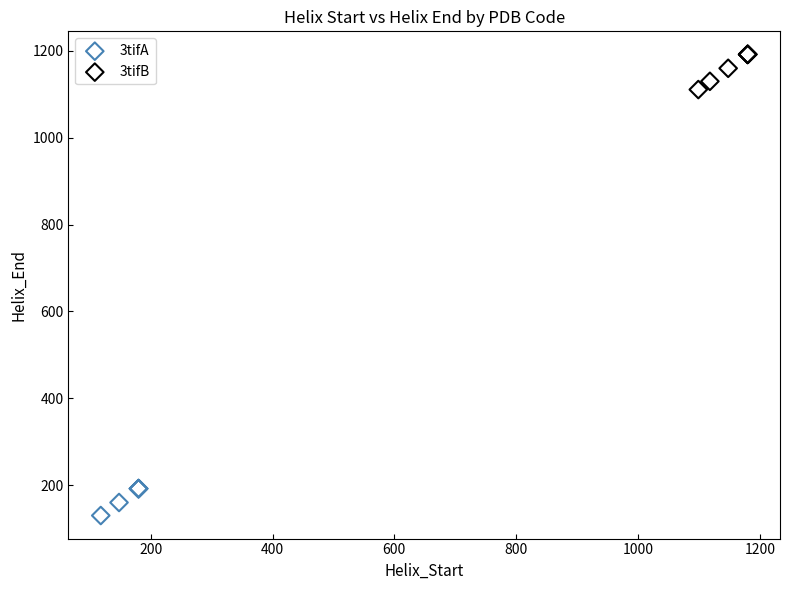

Which series has the widest spread of Y values?

3tifB